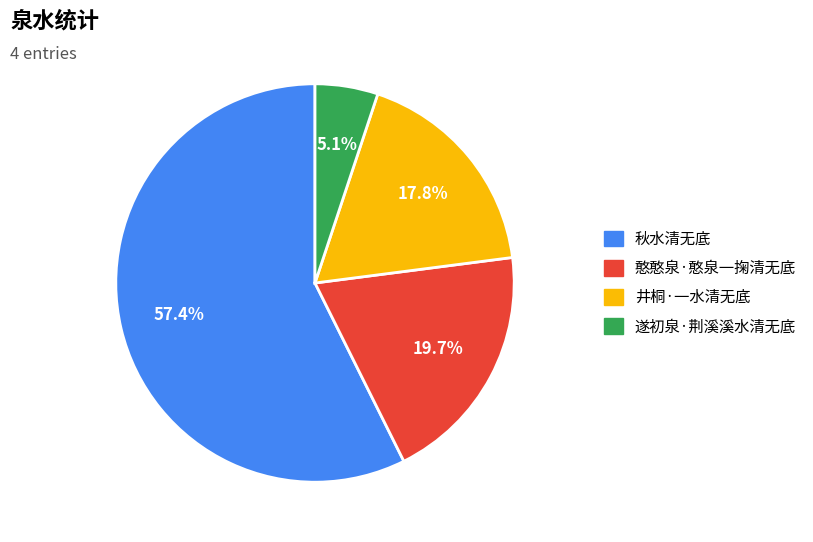

To the nearest percent, what is the average slice percentage?

25%